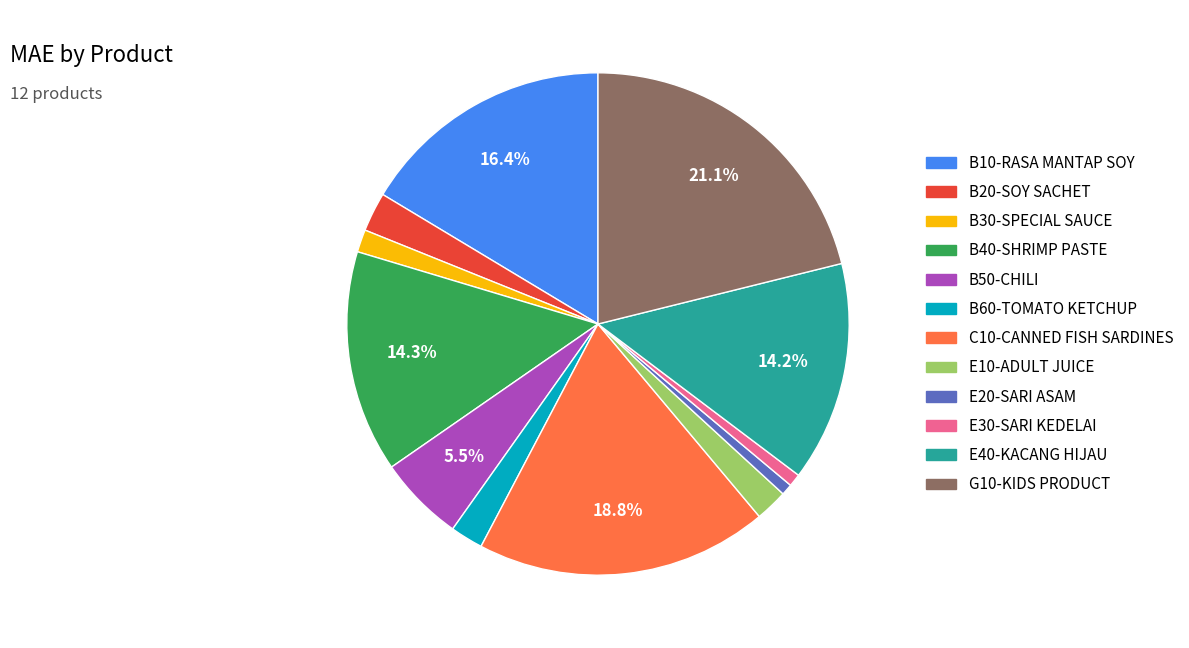

Count the number of slices in the pie.

12